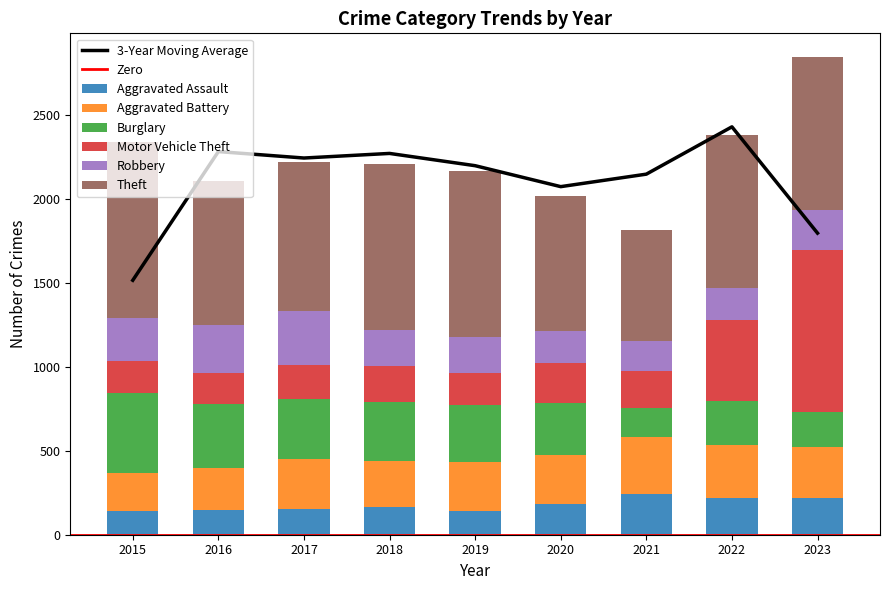

What is the total value across all series at 2020?

2015